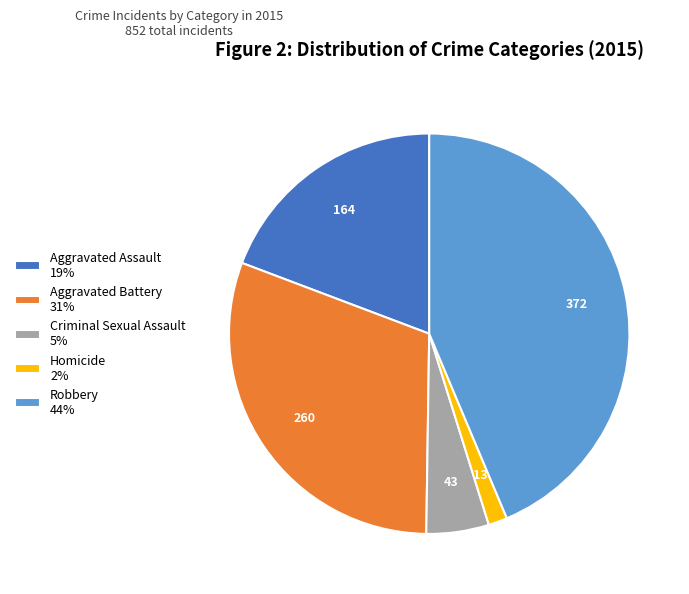

Is Robbery 44% the majority of the pie?

No